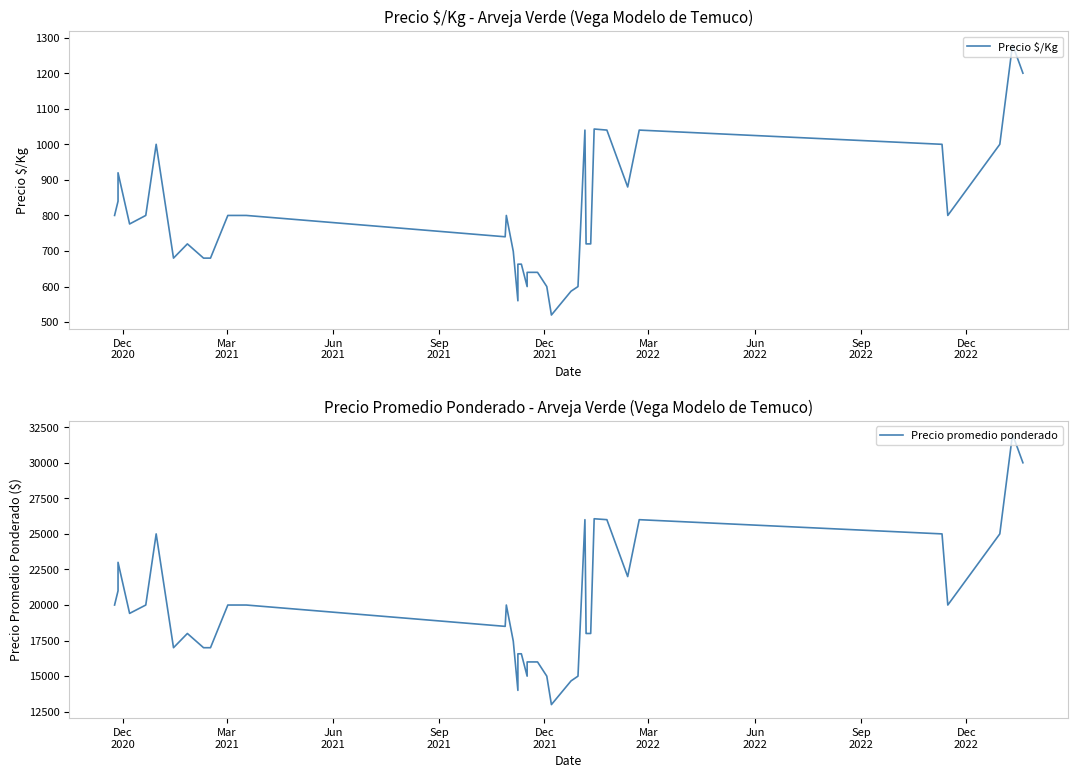

What is the value of the Precio promedio ponderado point at the 37th from the left?

25000